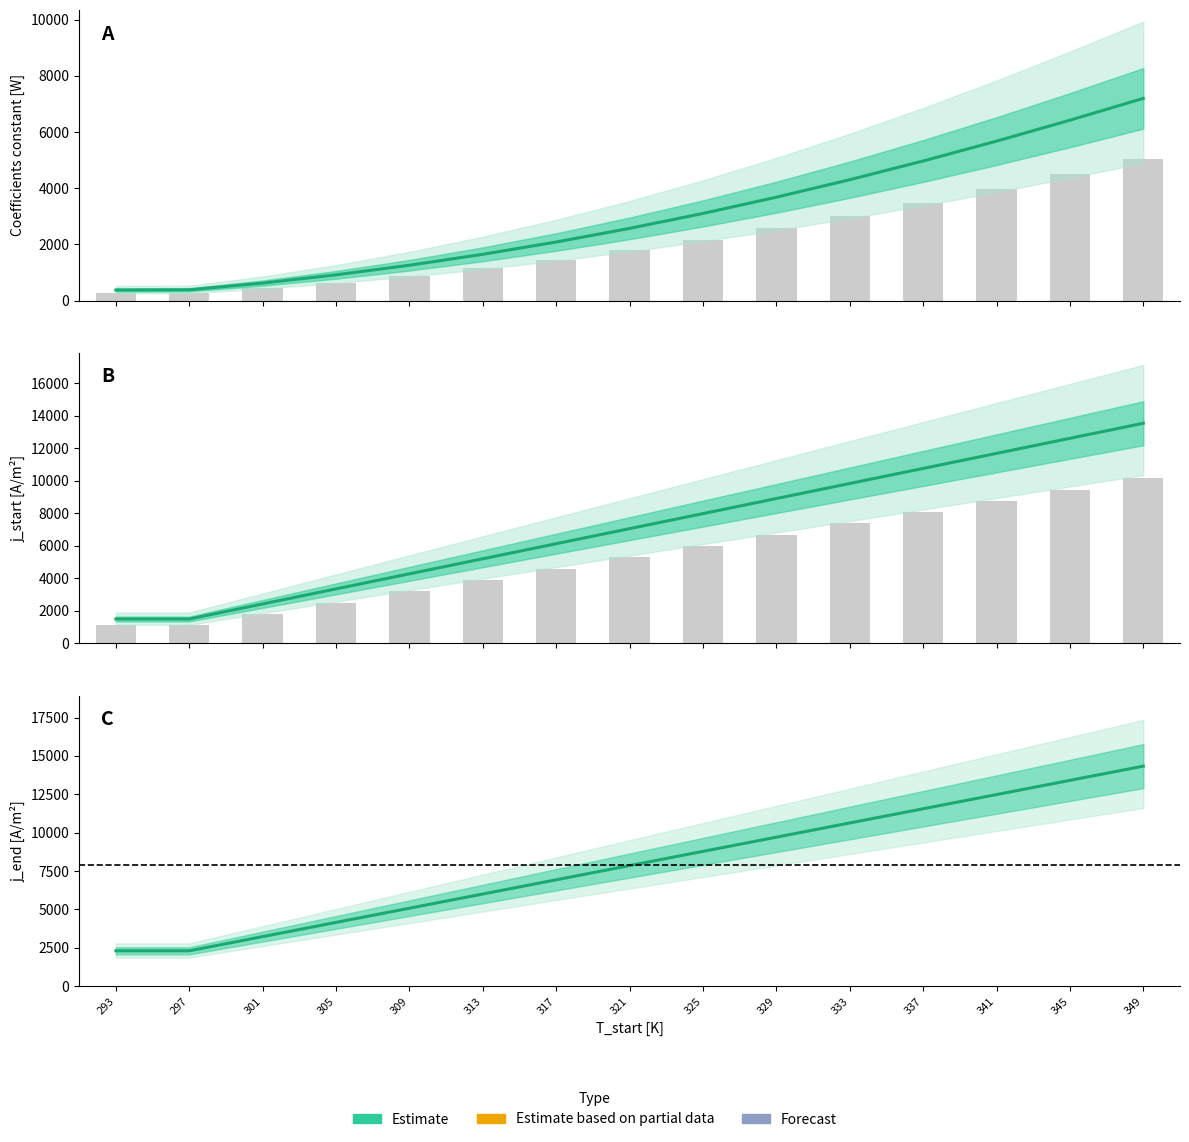

How many groups of bars are there?

15